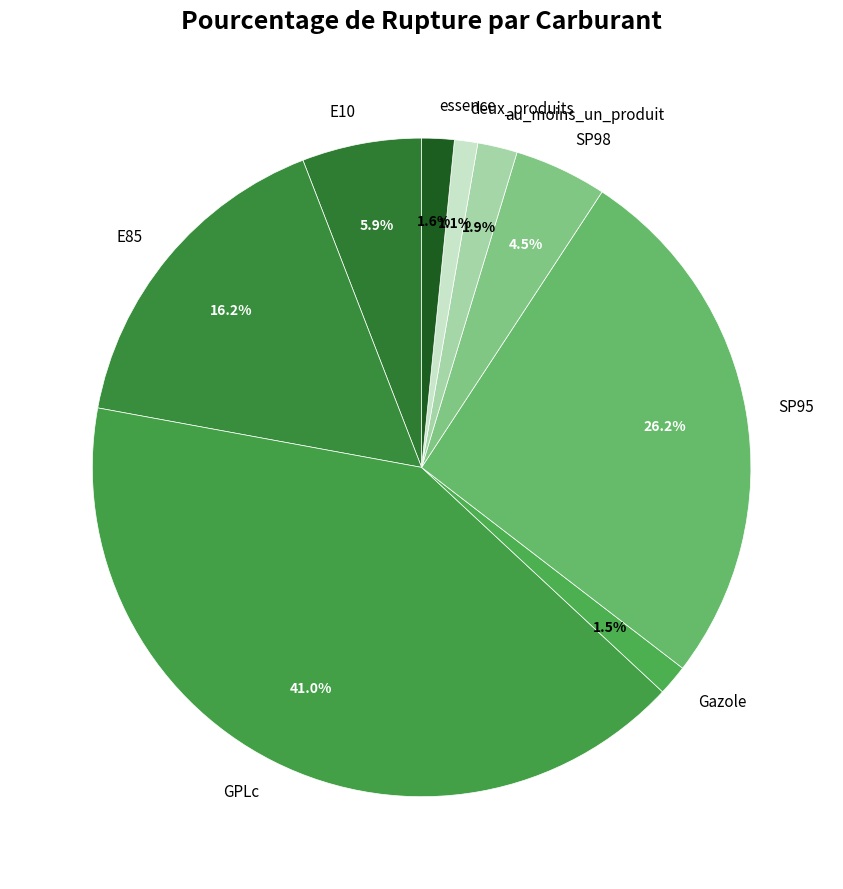

How many slices are in this pie chart?

9